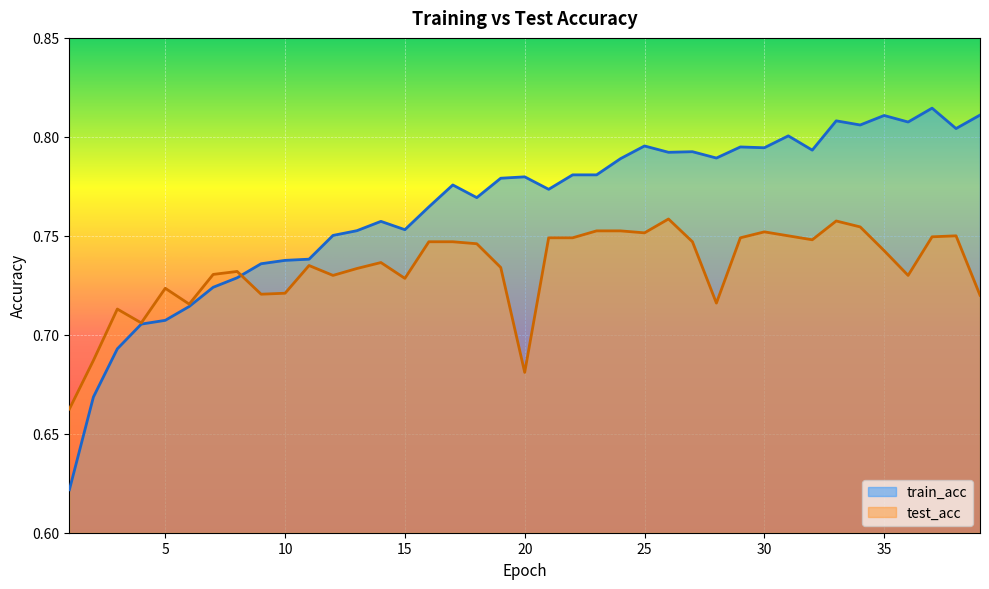

Reading right to left, what are all the values shown in this chart?

train_acc: 0.8	0.8	0.8	0.8	0.8	0.8	0.8	0.8	0.8	0.8	0.8	0.8	0.8	0.8	0.8	0.8	0.8	0.8	0.8	0.8	0.8	0.8	0.8	0.8	0.8	0.8	0.8	0.8	0.7	0.7	0.7	0.7	0.7	0.7	0.7	0.7	0.7	0.7	0.6
test_acc: 0.7	0.8	0.7	0.7	0.7	0.8	0.8	0.7	0.8	0.8	0.7	0.7	0.7	0.8	0.8	0.8	0.8	0.7	0.7	0.7	0.7	0.7	0.7	0.7	0.7	0.7	0.7	0.7	0.7	0.7	0.7	0.7	0.7	0.7	0.7	0.7	0.7	0.7	0.7